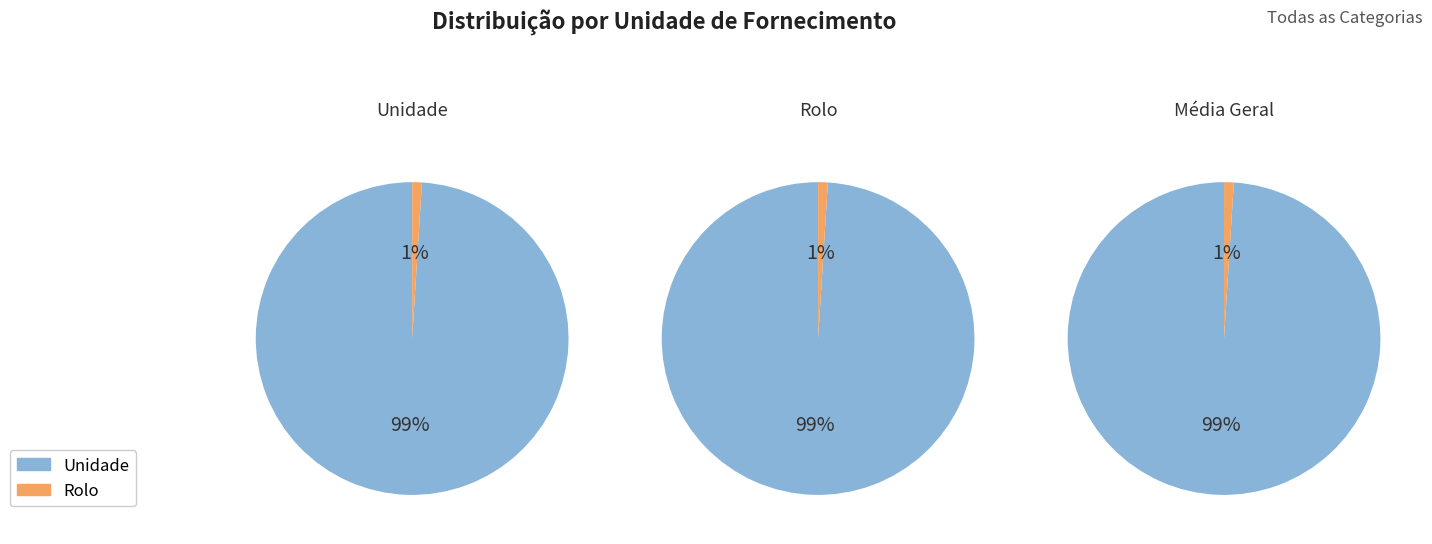

Rank the series by their maximum value, from highest to lowest.

Unidade, Rolo, All